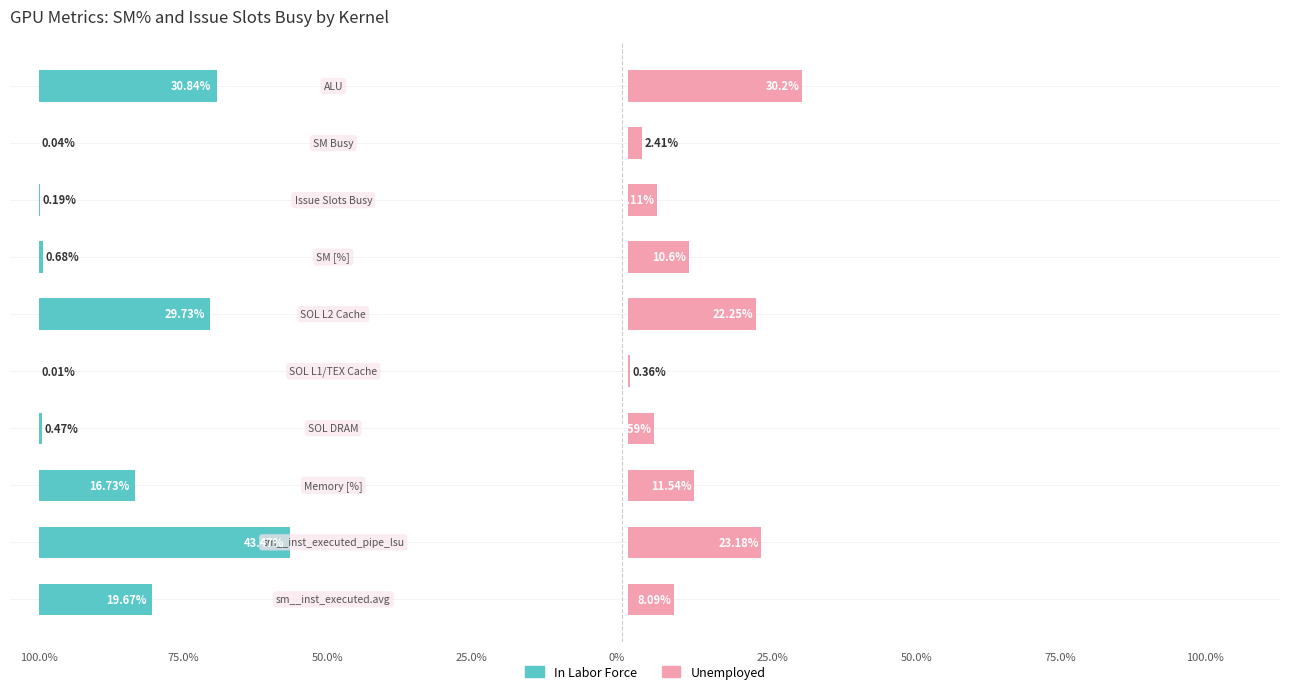

Reading right to left, list all the values displayed in this chart.

In Labor Force: 30.8	0.0	0.2	0.7	29.7	0.0	0.5	16.7	43.5	19.7
Unemployed: 30.2	2.4	5.1	10.6	22.2	0.4	4.6	11.5	23.2	8.1